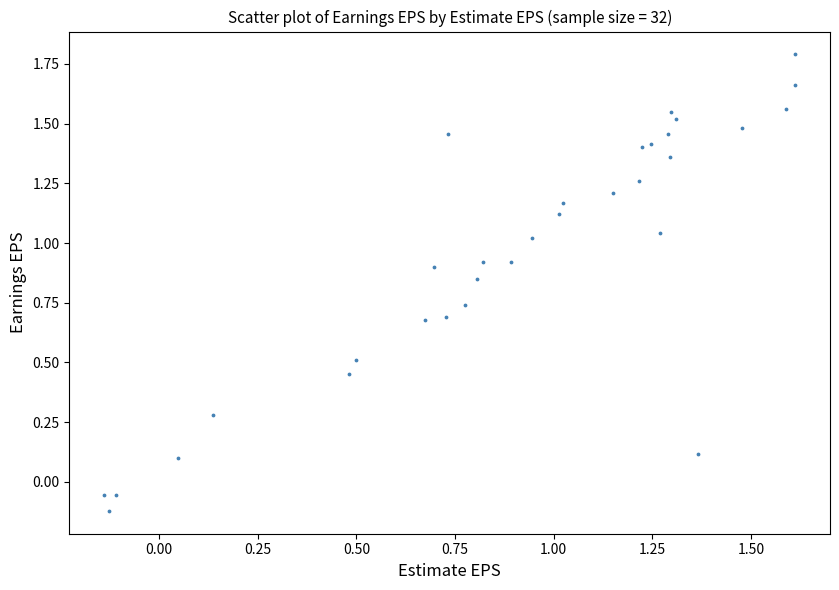

What is the range of Y values (max minus min)?

1.9